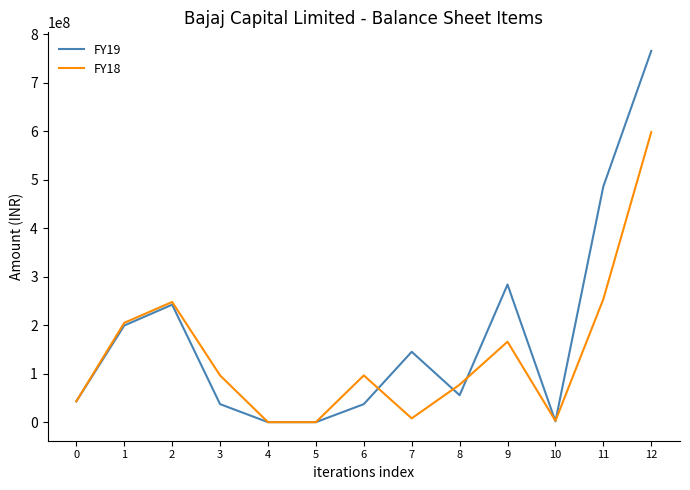

In FY19, how many points are higher than both neighbors (excluding endpoints)?

3